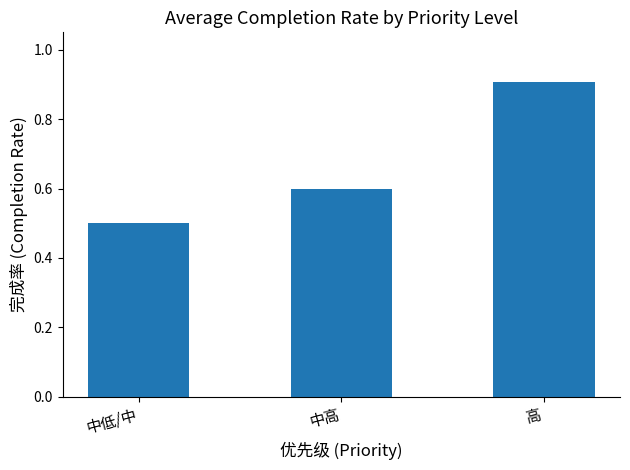

What is the label of the 1st bar from the right?

高